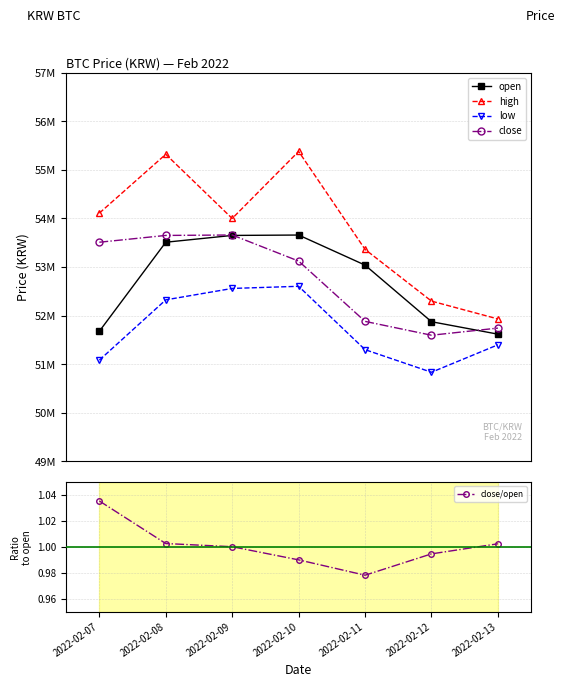

How many interior local valleys does the close/open series have?

1